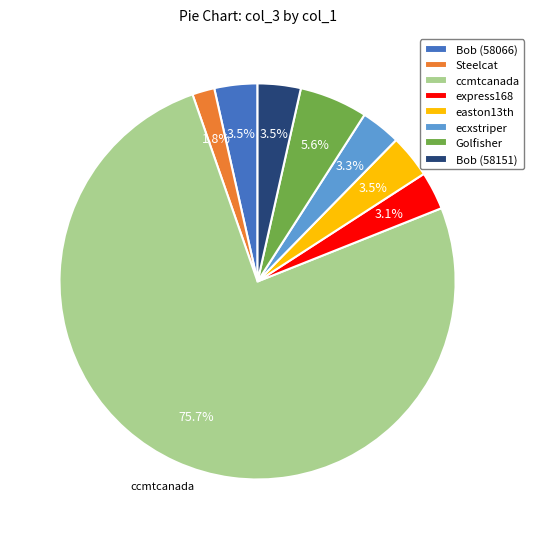

Which has a higher value, Bob (58066) or ccmtcanada?

ccmtcanada